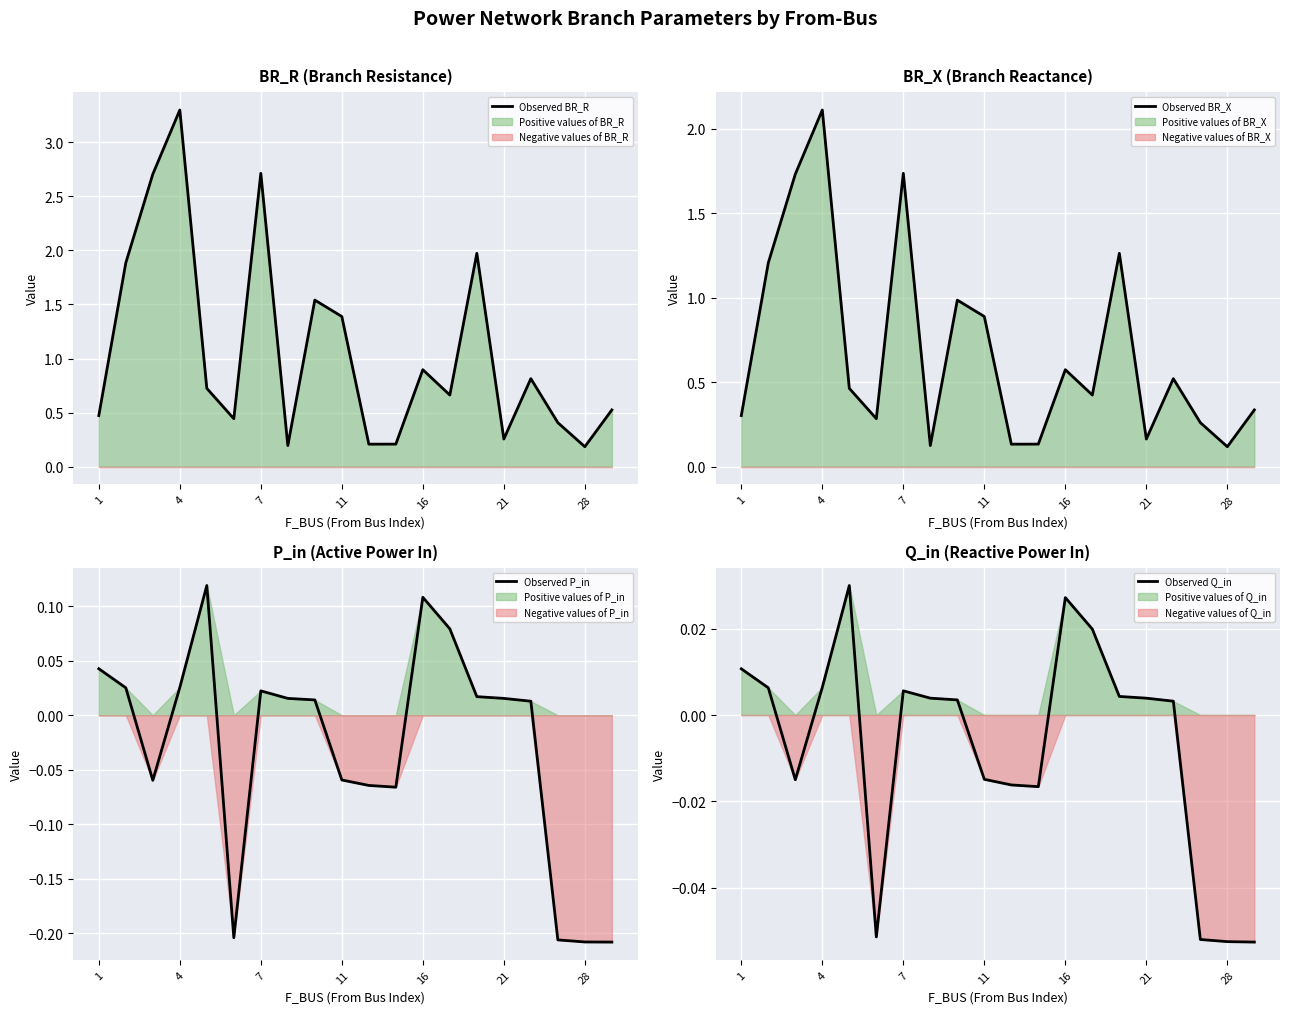

True or false: Observed BR_R and Observed BR_X cross at least once.

False